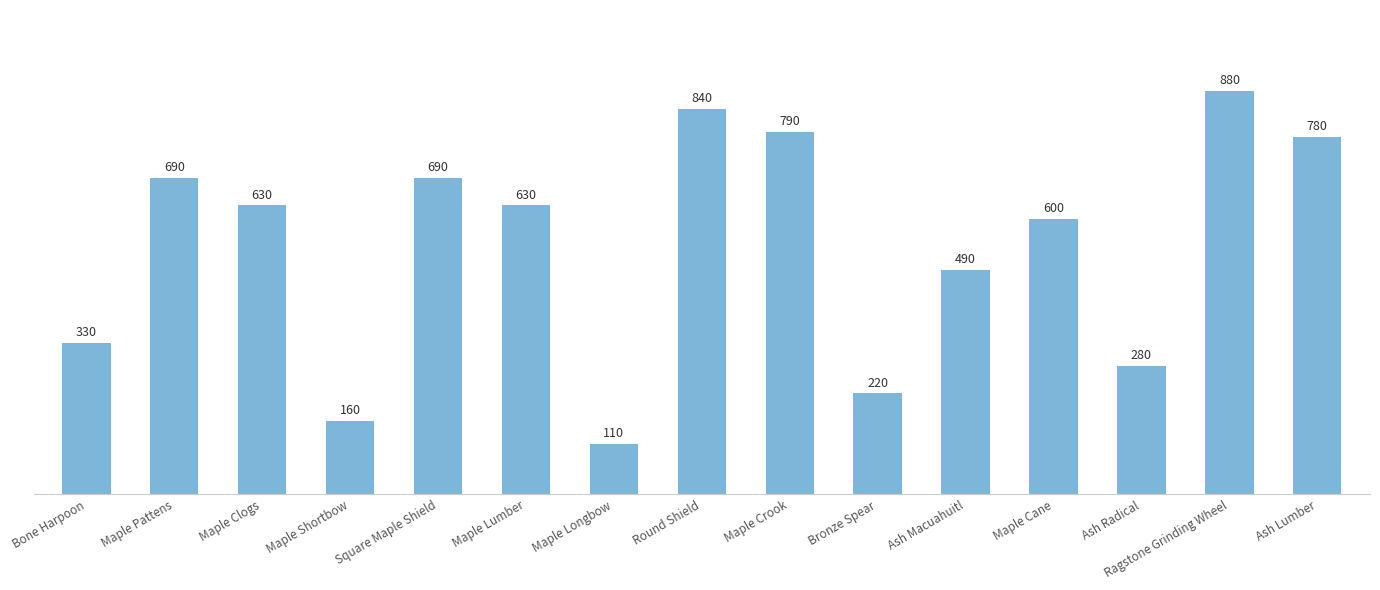

At which category does the chart reach its minimum across all series?

Maple Longbow